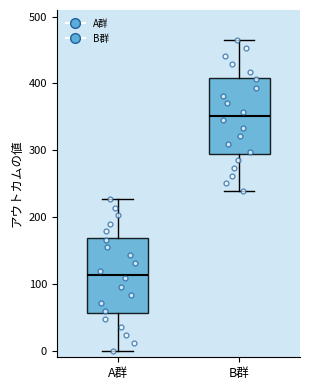

Where is the upper edge of the box for B群 on the y-axis? The values are not printed on the chart, so give them approximately, as read against the axis.

410